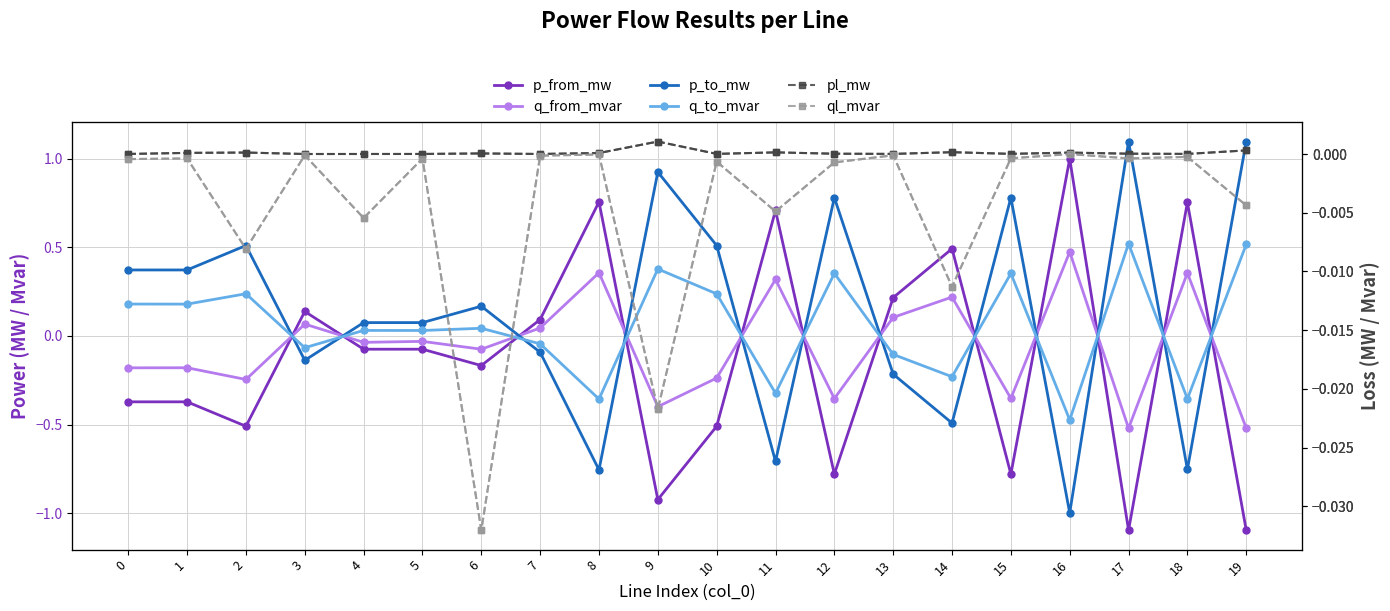

What is the difference between the highest and lowest values at 1?

0.7